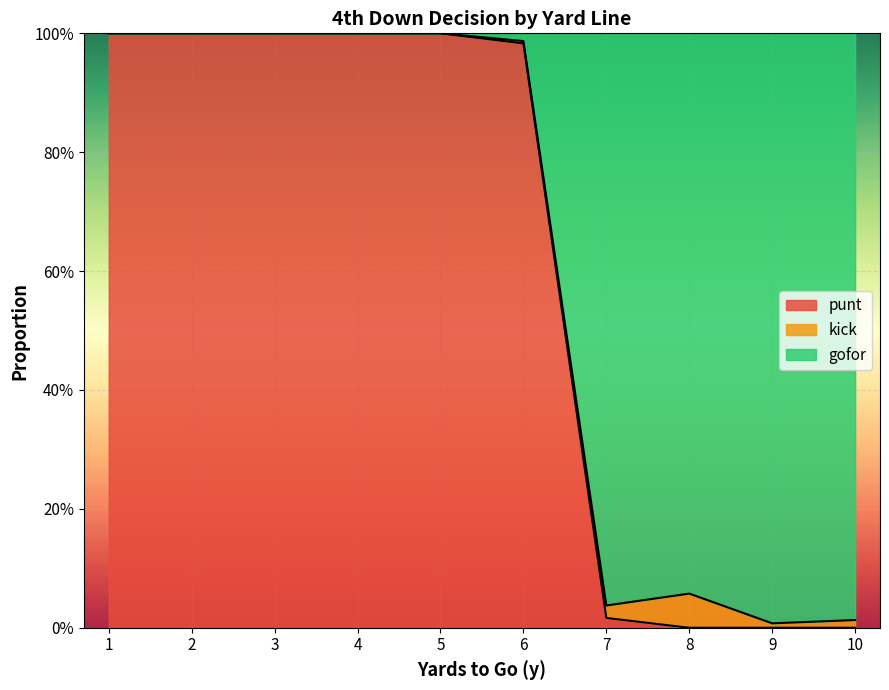

Which label corresponds to the largest value in the chart?

1